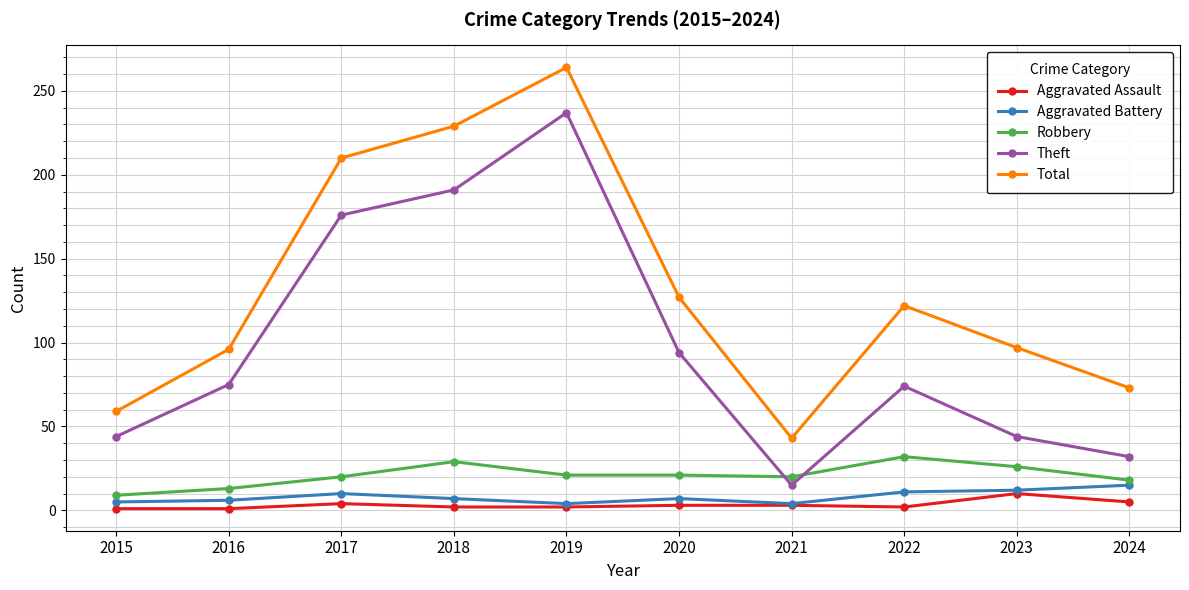

Is this an area chart (filled region under the line)?

No